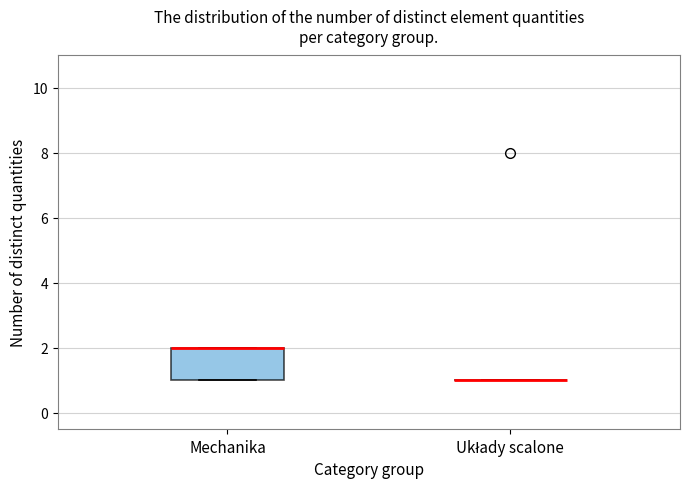

Reading left to right, transcribe this box plot: for each box, give where its median line is, the range the box spans, and where its two whiskers end, as read against the y-axis. The values are not printed on the chart, so give them approximately, as read against the axis.

Mechanika: median 2 (drawn on the box's upper edge), box 1 to 2, whiskers 1 to 2
Układy scalone: box collapsed to a line at 1, whiskers 1 to 1